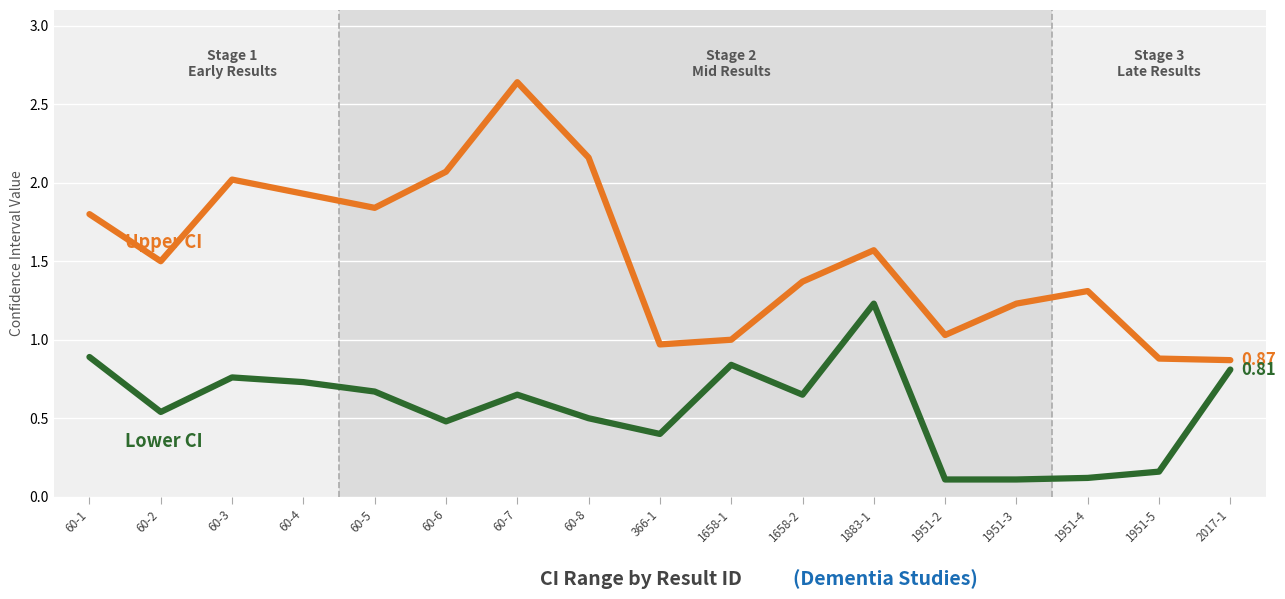

What is the spread (max minus min) of values at 1951-3?

1.1